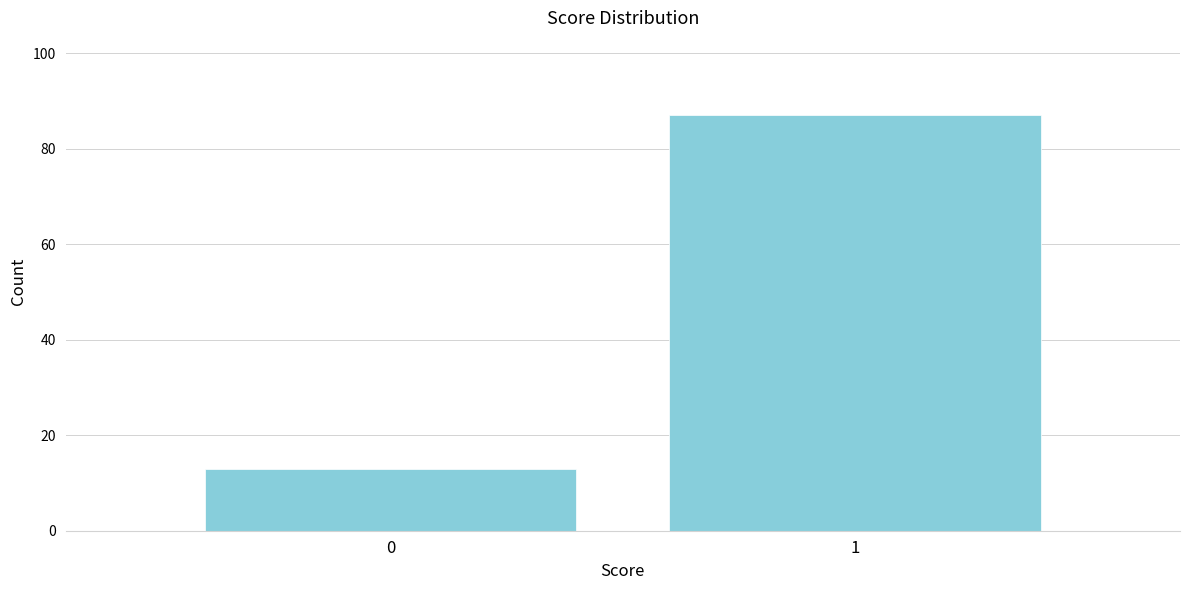

Reading left to right, extract all data points from this chart.

13	87